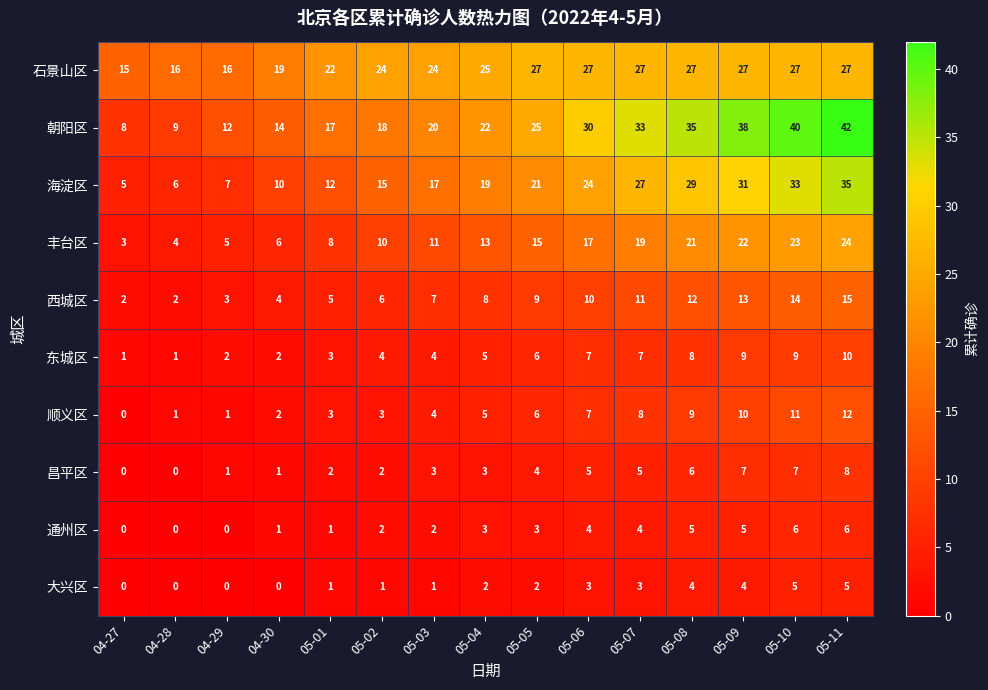

What is the sum of the 朝阳区 values at 05-02 and 04-29?

30